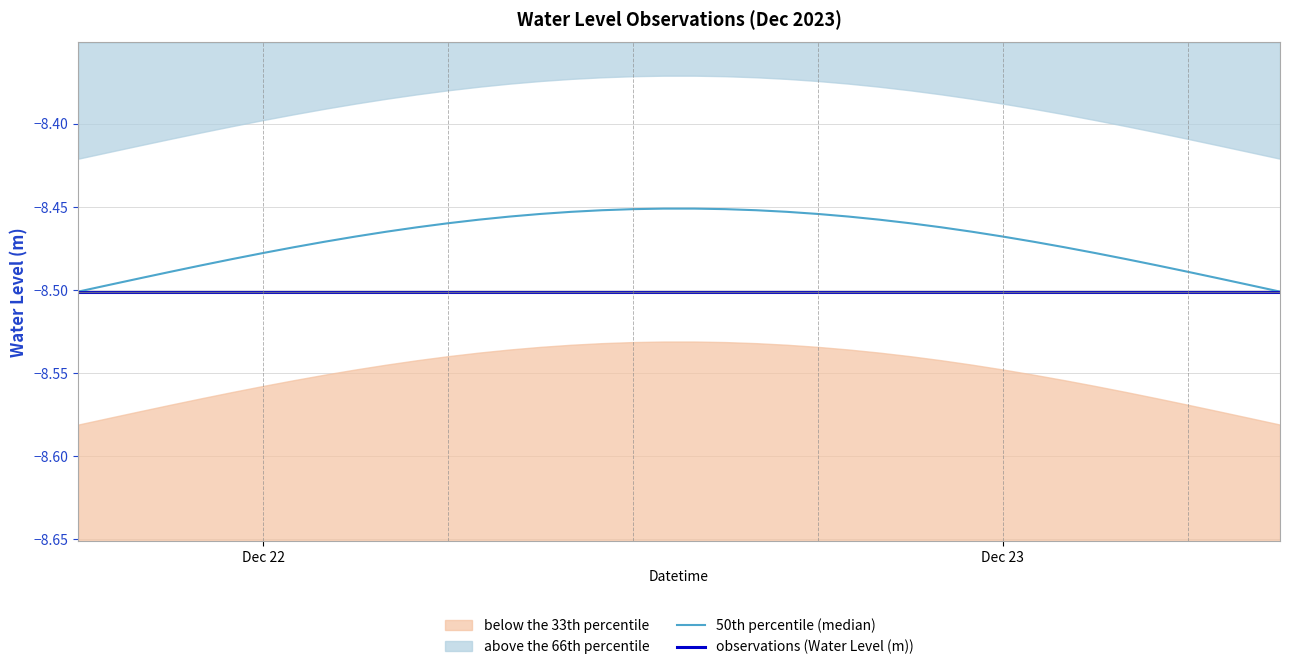

True or false: 50th percentile (median) and observations (Water Level (m)) cross at least once.

False